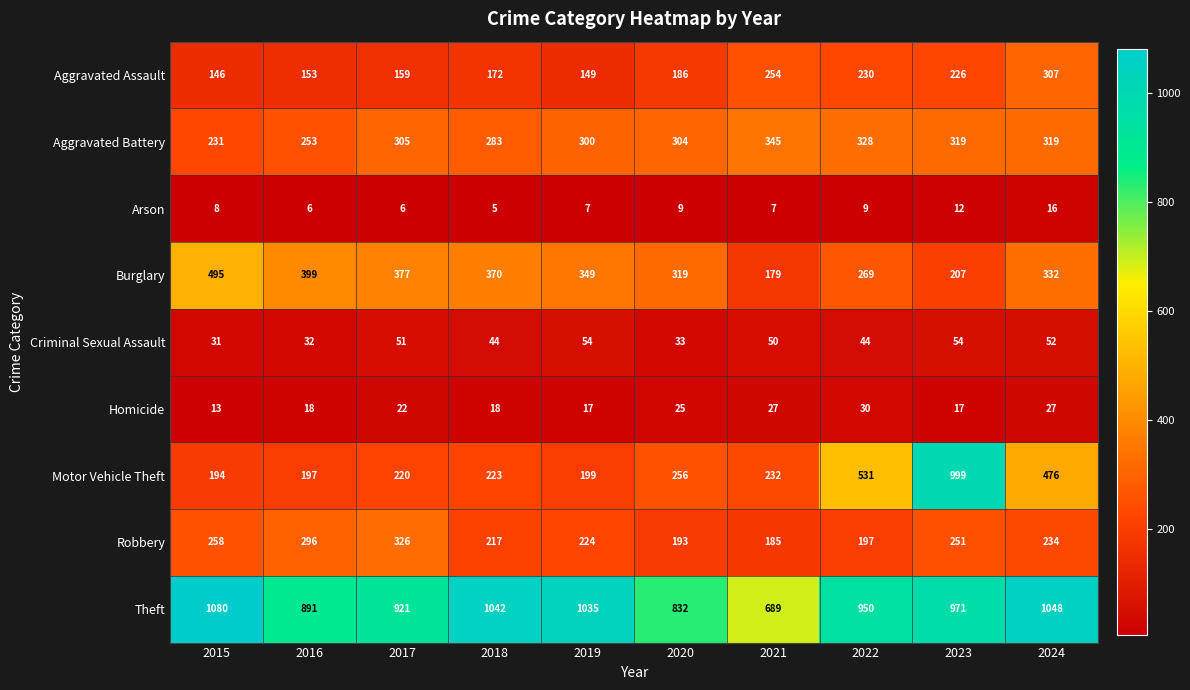

The Criminal Sexual Assault series shows 44 at 2022. True or false?

True